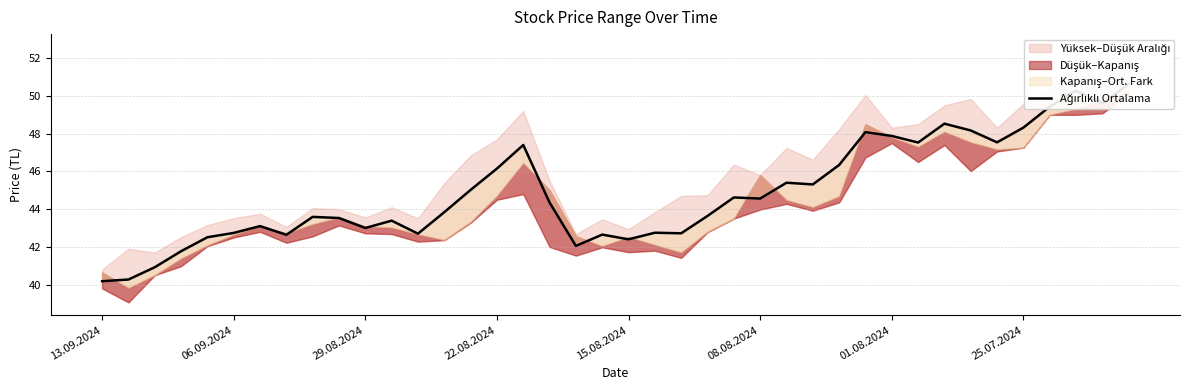

What is the minimum value shown in the chart?

40.2